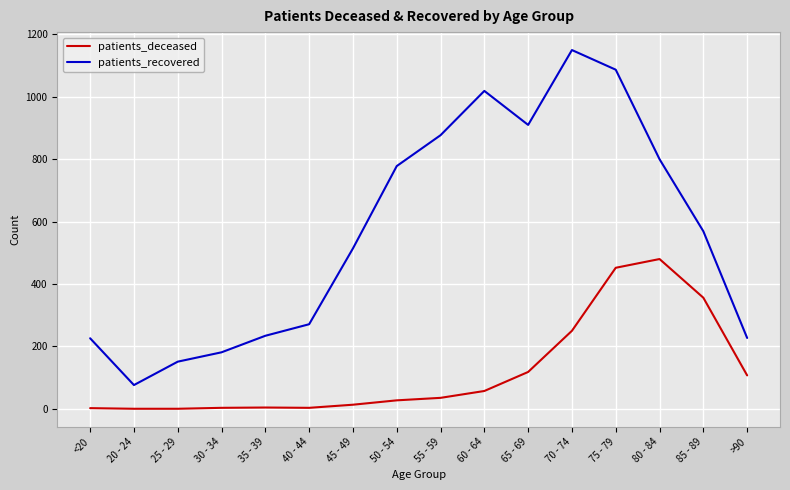

What are all the series names shown in the legend?

patients_deceased, patients_recovered